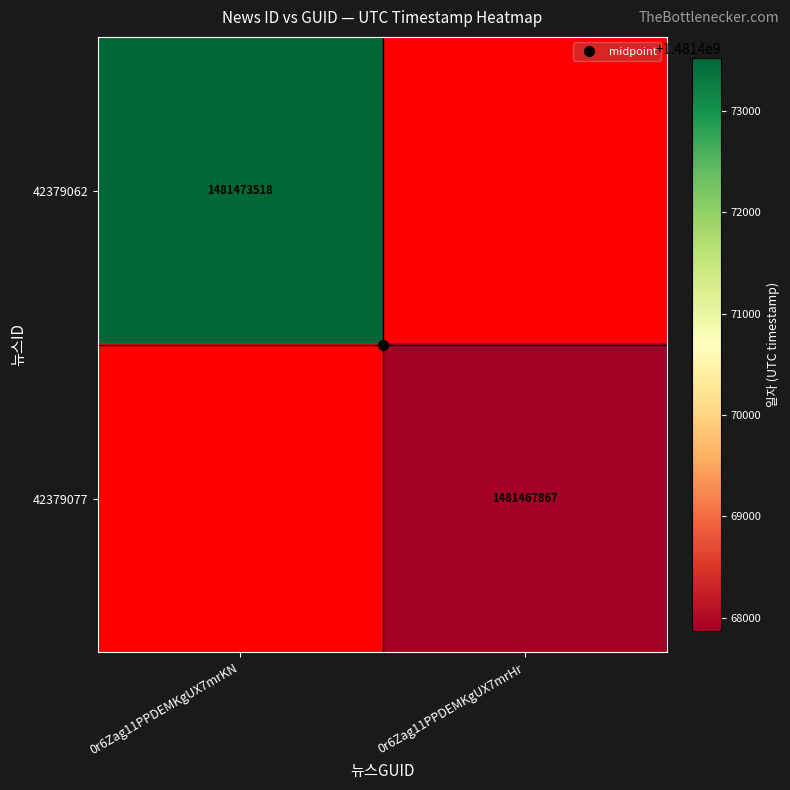

List the labels in order of 42379077 value, largest first.

0r6Zag11PPDEMKgUX7mrKN, 0r6Zag11PPDEMKgUX7mrHr